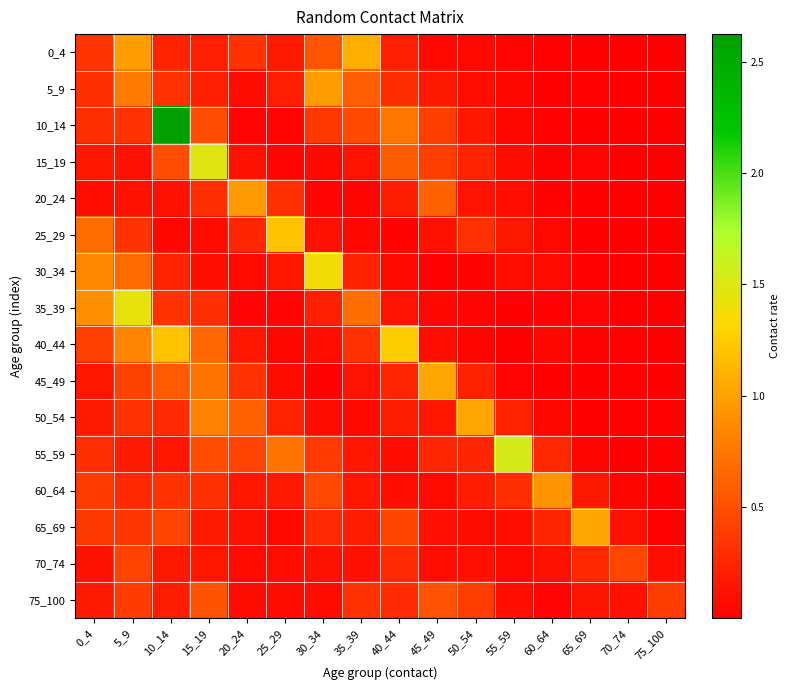

List the series in order of their peak value, lowest first.

70_74, 75_100, 60_64, 20_24, 5_9, 50_54, 45_49, 65_69, 0_4, 25_29, 40_44, 30_34, 35_39, 15_19, 55_59, 10_14